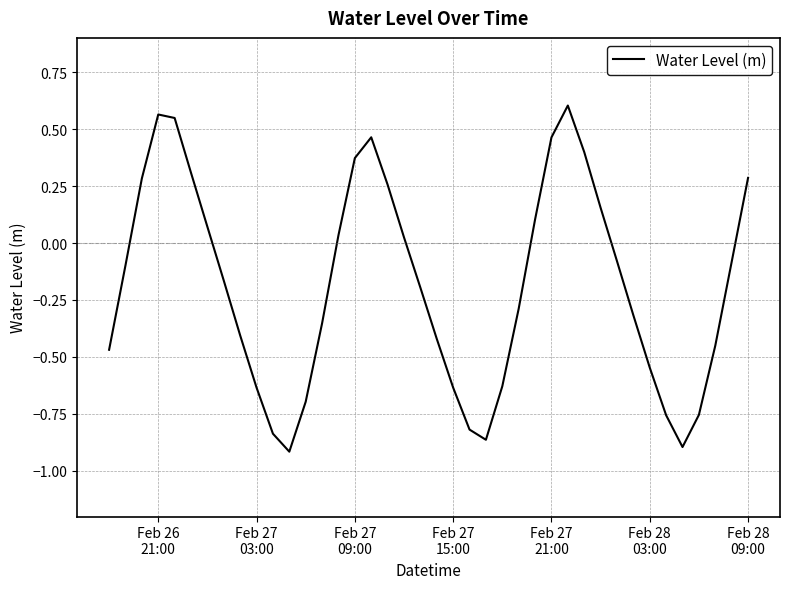

What is the difference between the maximum and minimum values?

1.5